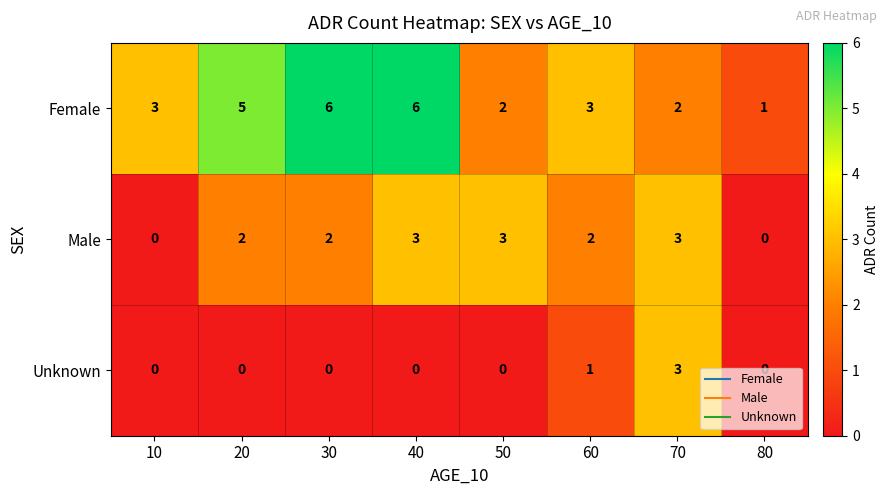

Count the Unknown values in the range 0 to 1.

7